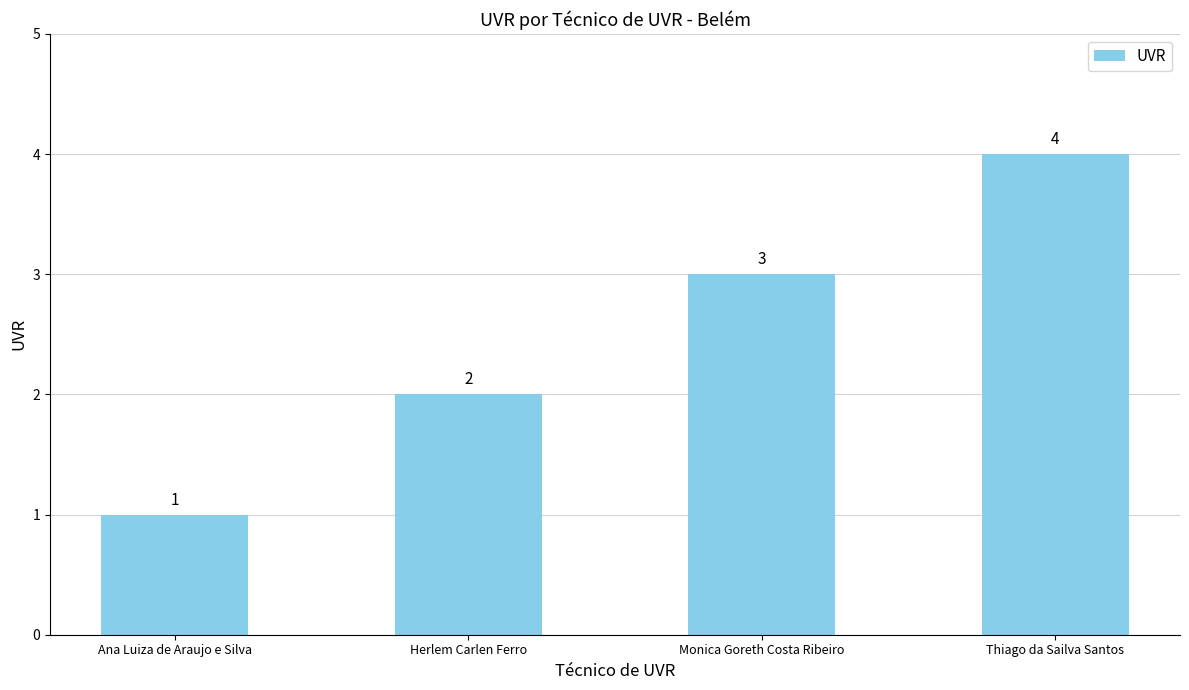

What is the sum of the values at Ana Luiza de Araujo e Silva and Herlem Carlen Ferro?

3